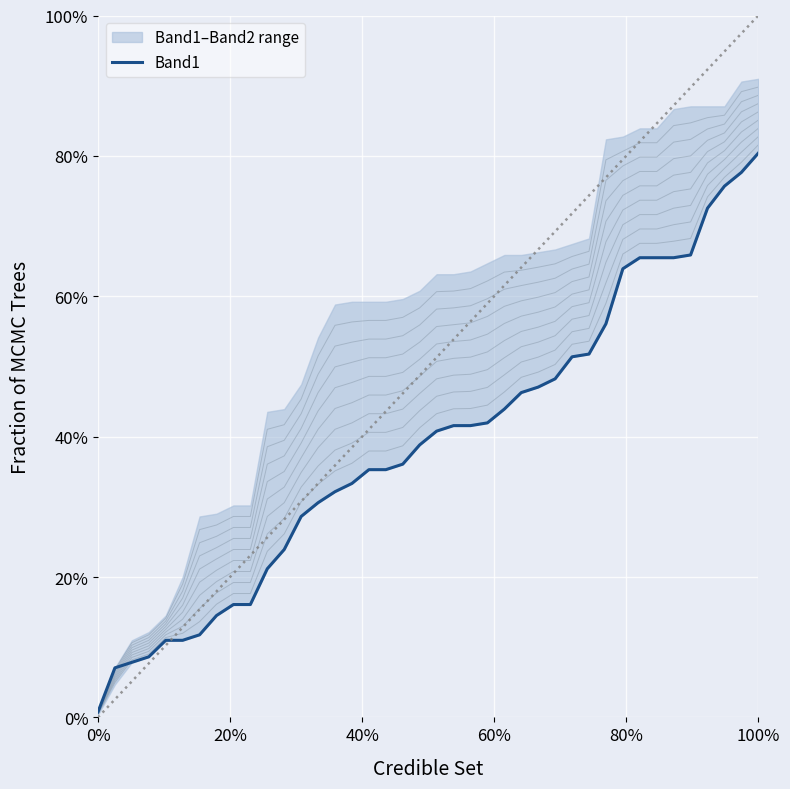

Is it true that the value at 100% is 0.2?

False